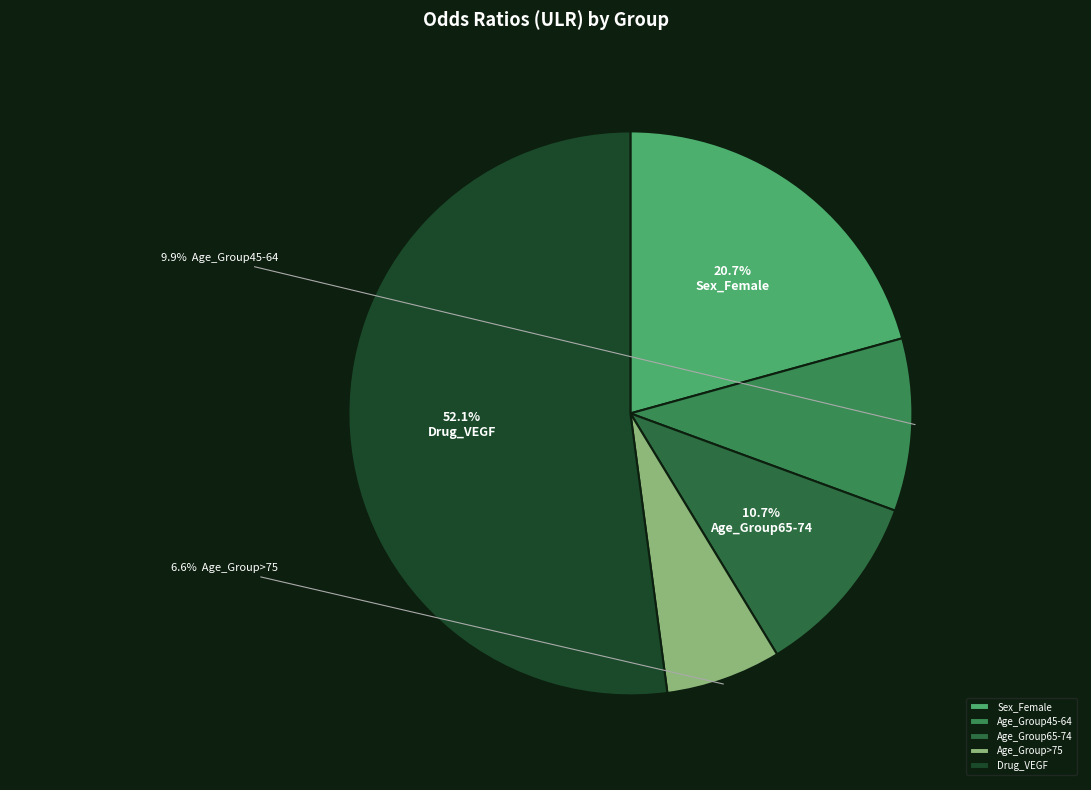

Which has a higher value, Age_Group45-64 or Drug_VEGF?

Drug_VEGF